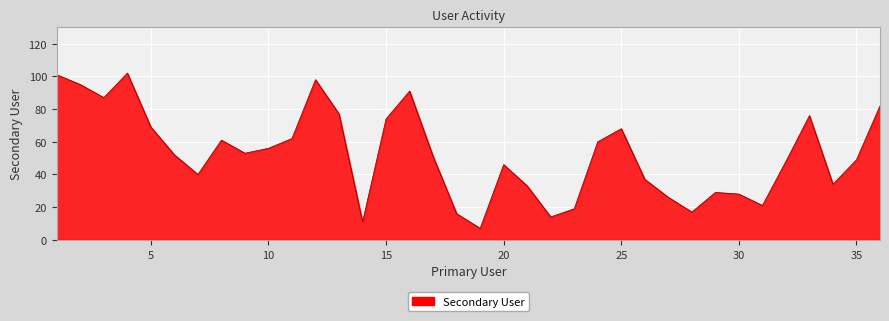

What is the greatest value displayed?

102